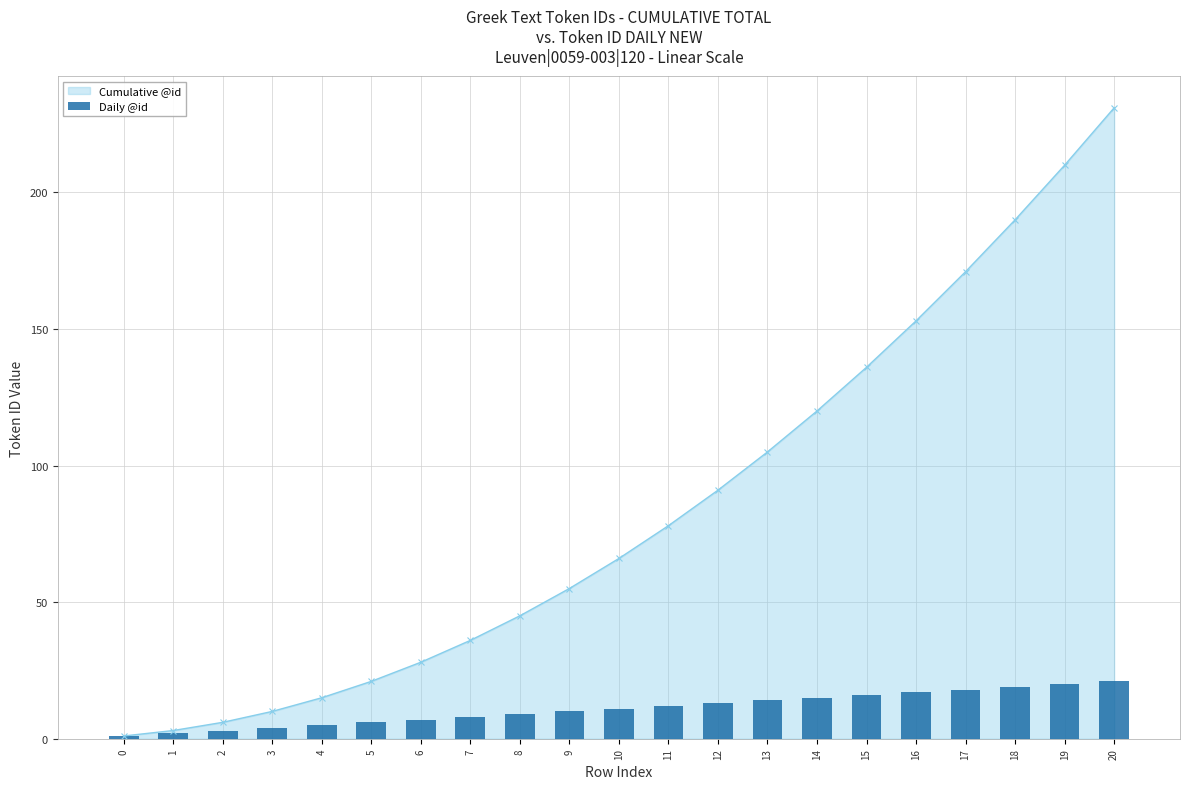

Count the number of categories in the chart.

21